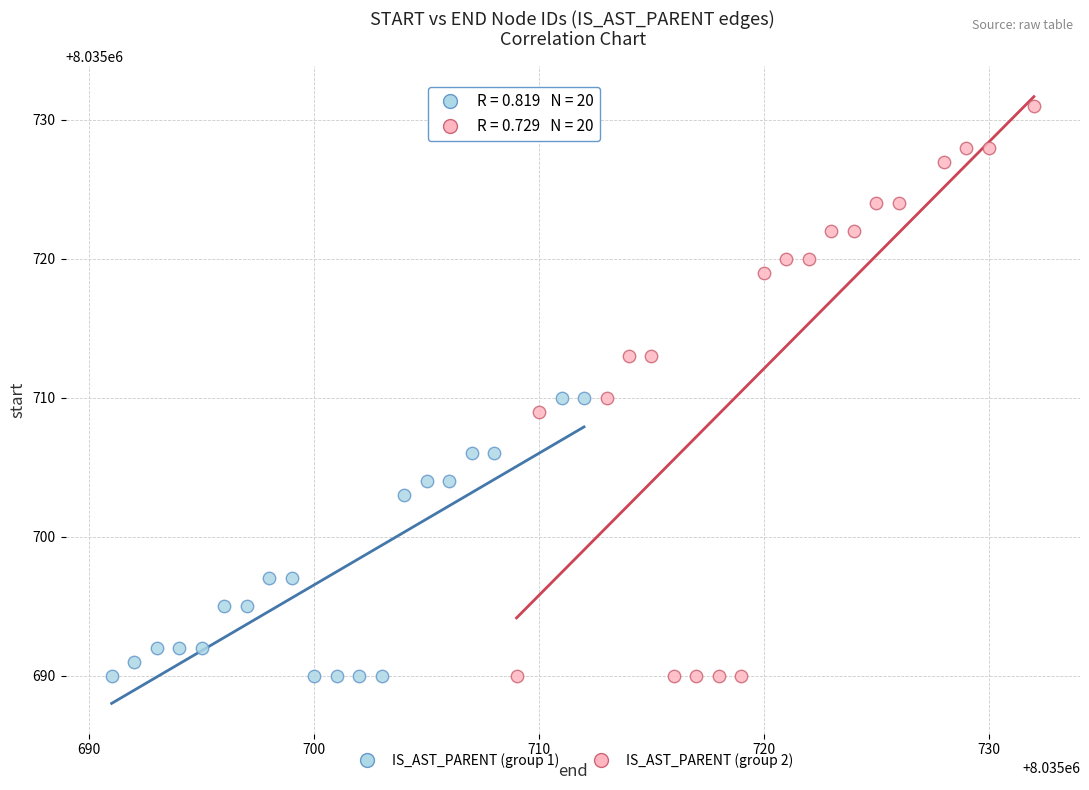

Which series reaches the maximum Y coordinate?

IS_AST_PARENT (group 2)